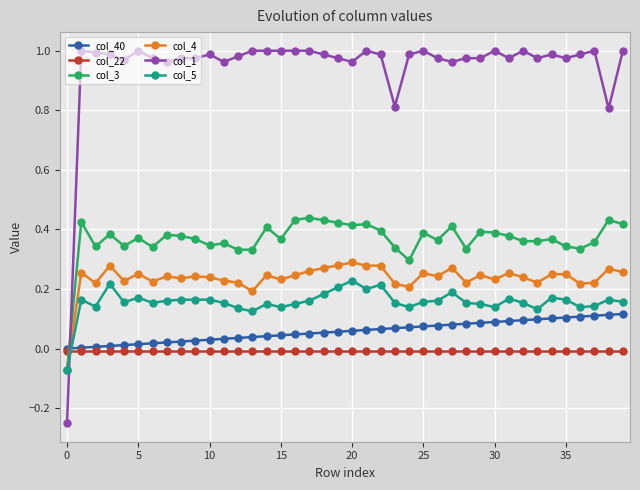

Does the chart display data point markers on the line(s)?

Yes